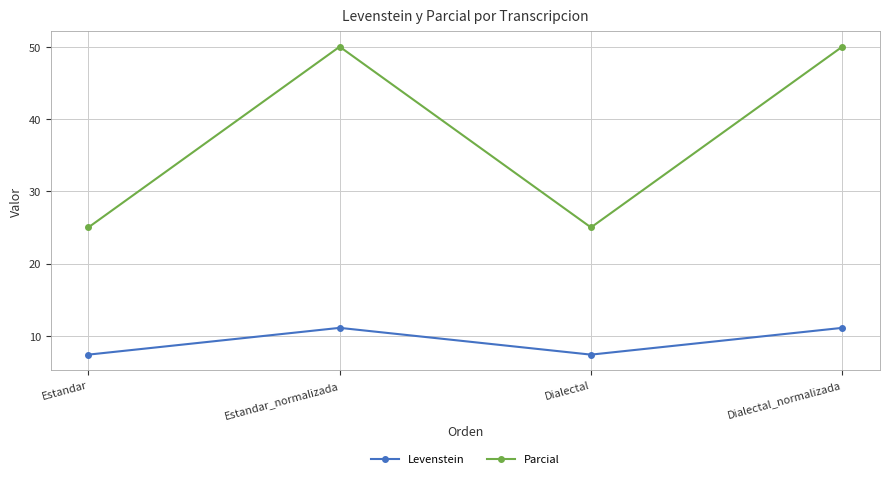

What is the spread (max minus min) of values at Dialectal_normalizada?

38.9